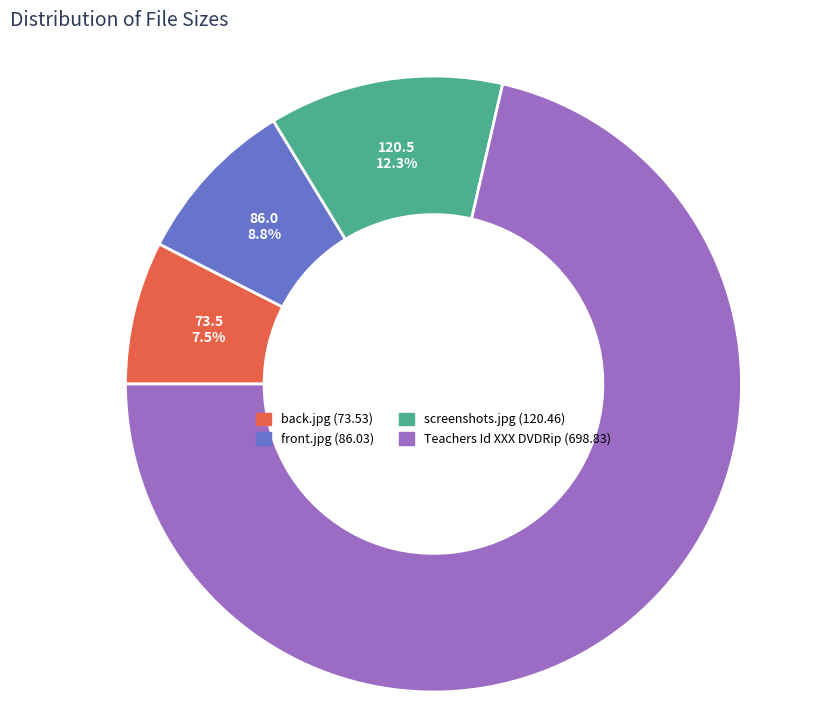

How many slices are in this pie chart?

4